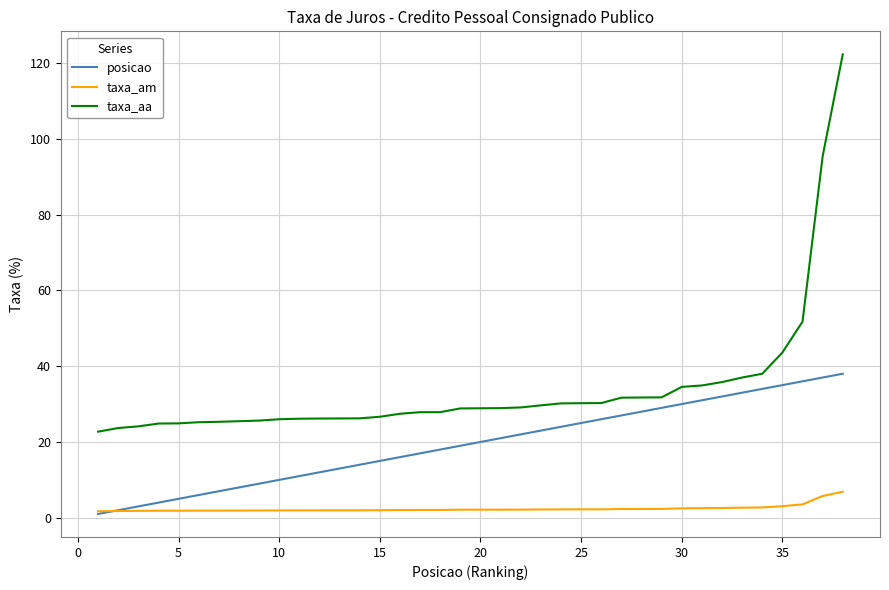

Rank the series by their maximum value, from lowest to highest.

taxa_am, posicao, taxa_aa